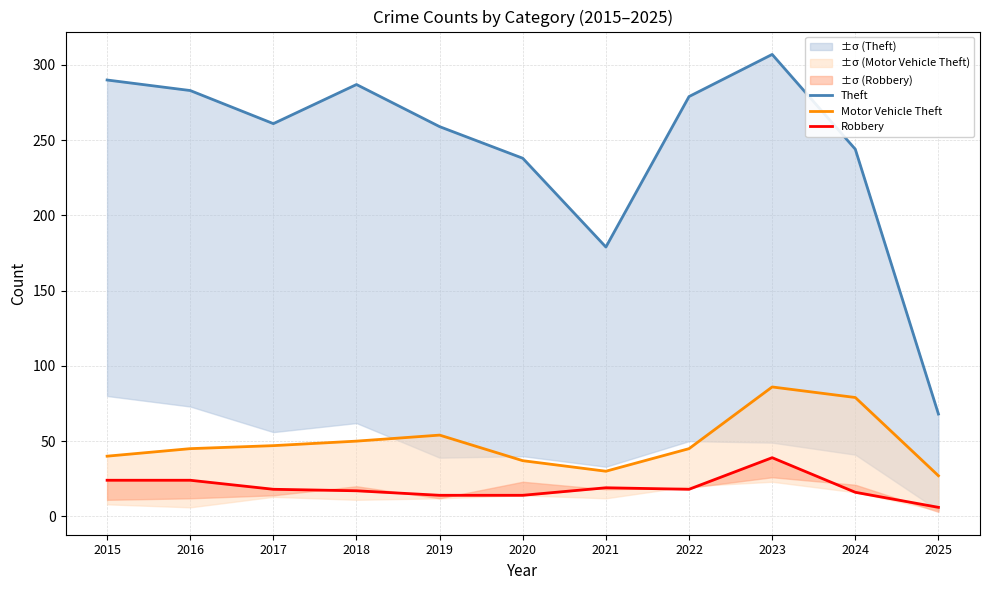

Is the value of Theft at 2015 greater than the value of Robbery at 2019?

Yes